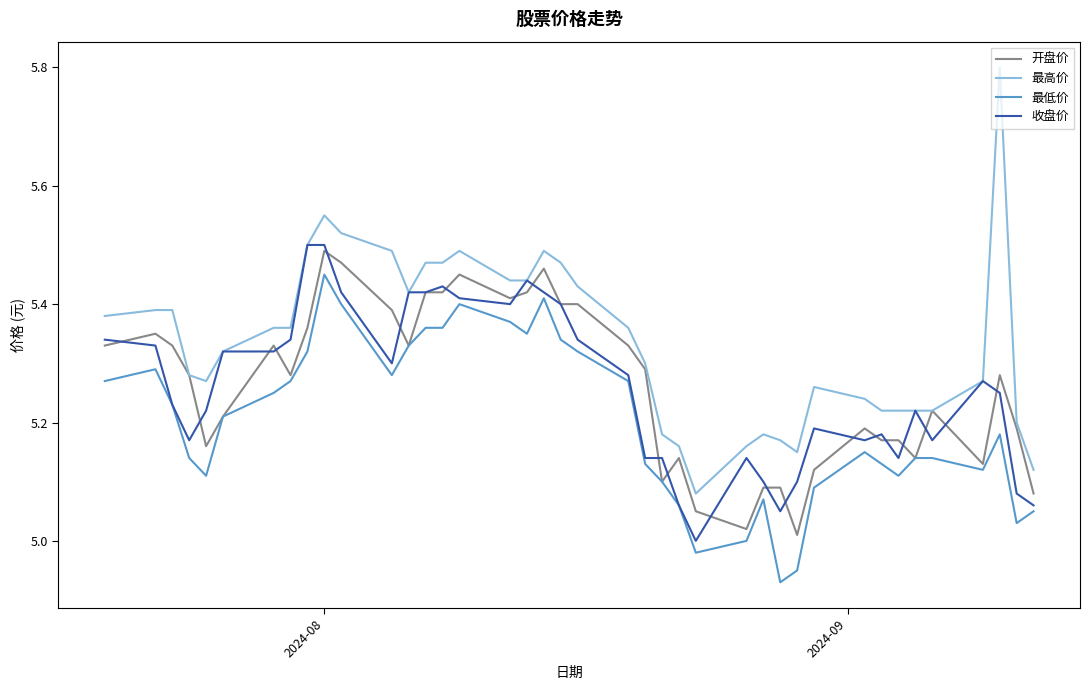

Which series has the largest range (max minus min)?

最高价